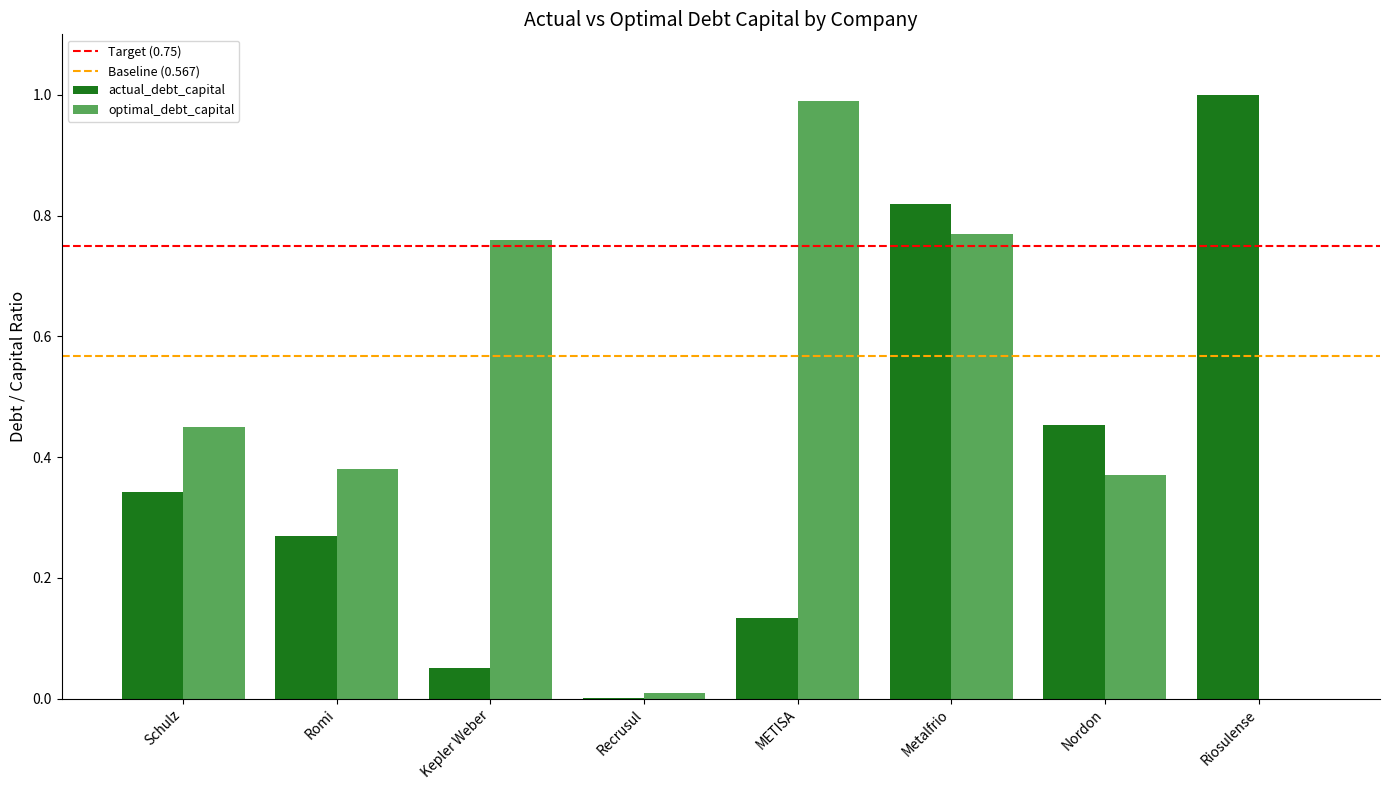

How many groups of bars are there?

8